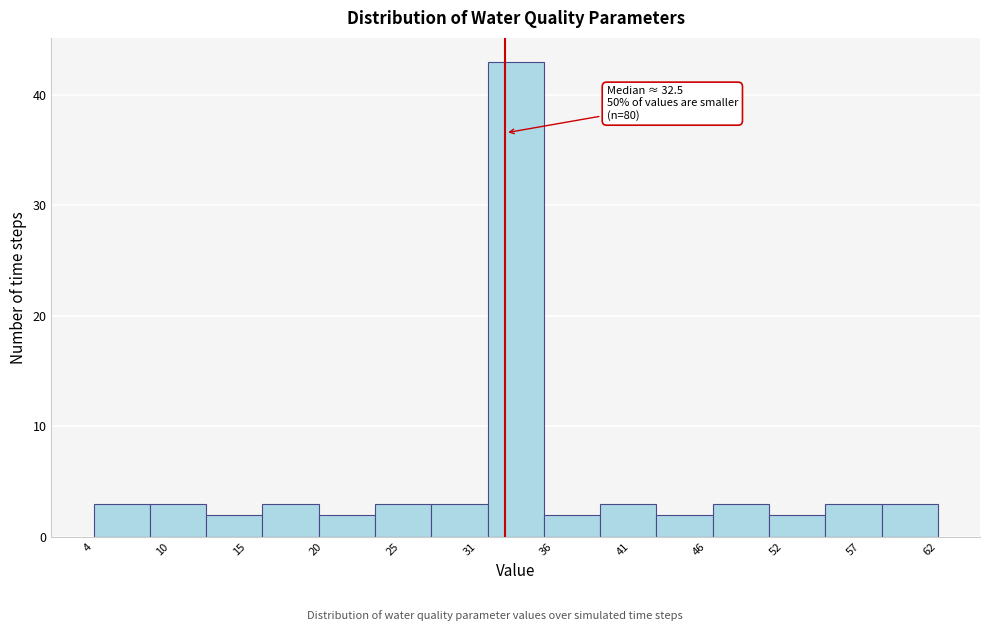

Around what value on the x-axis is the tallest bar? Give the approximate position of its centre, as read against the axis.

33